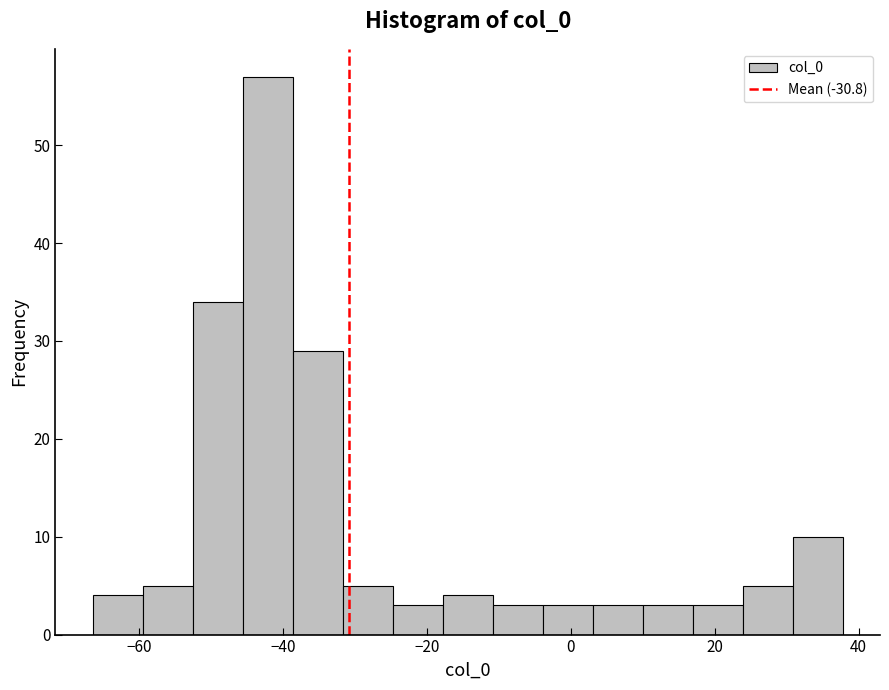

Around what value on the x-axis is the tallest bar? Give the approximate position of its centre, as read against the axis.

-42